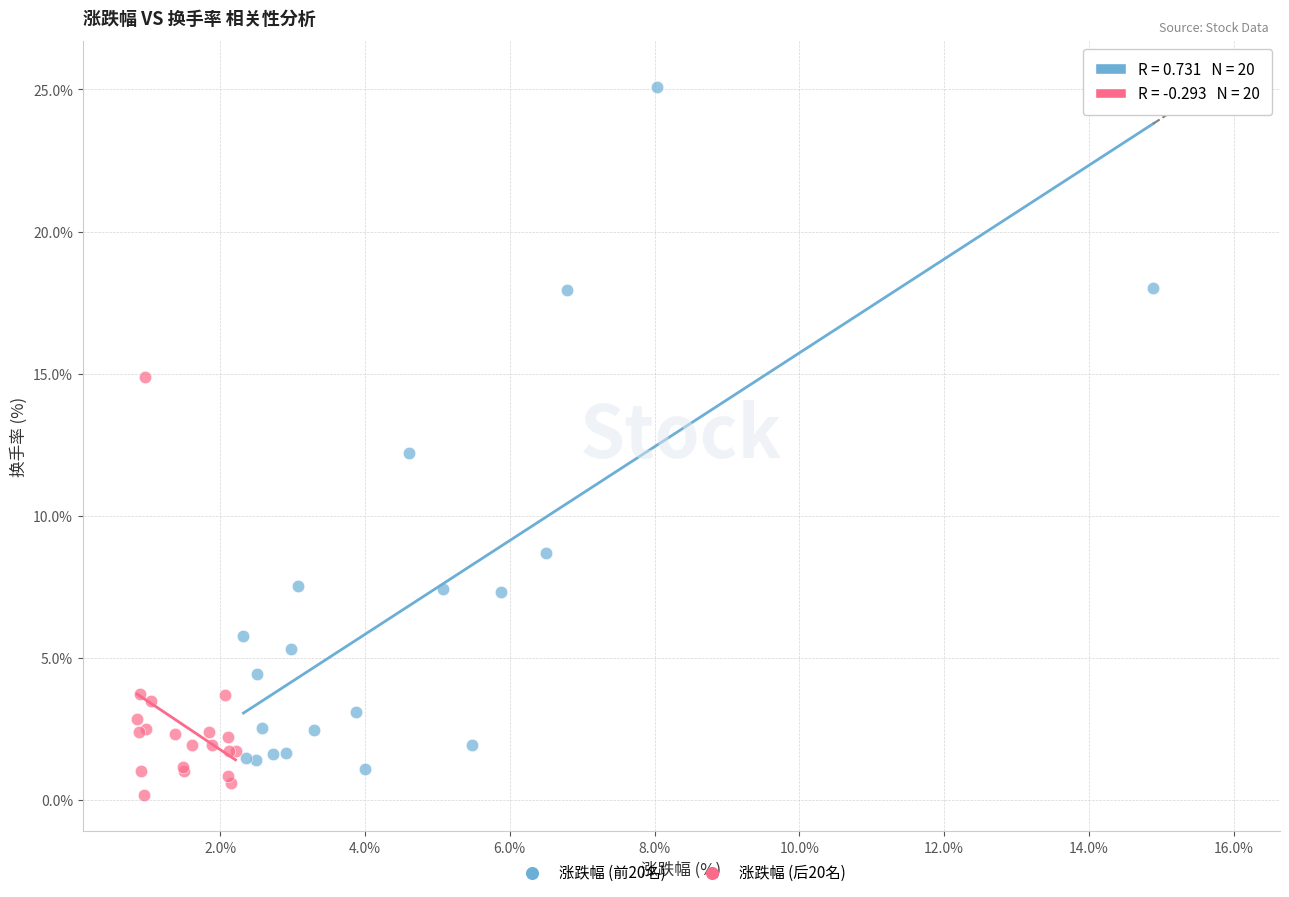

Which series reaches the maximum Y coordinate?

涨跌幅 (前20名)